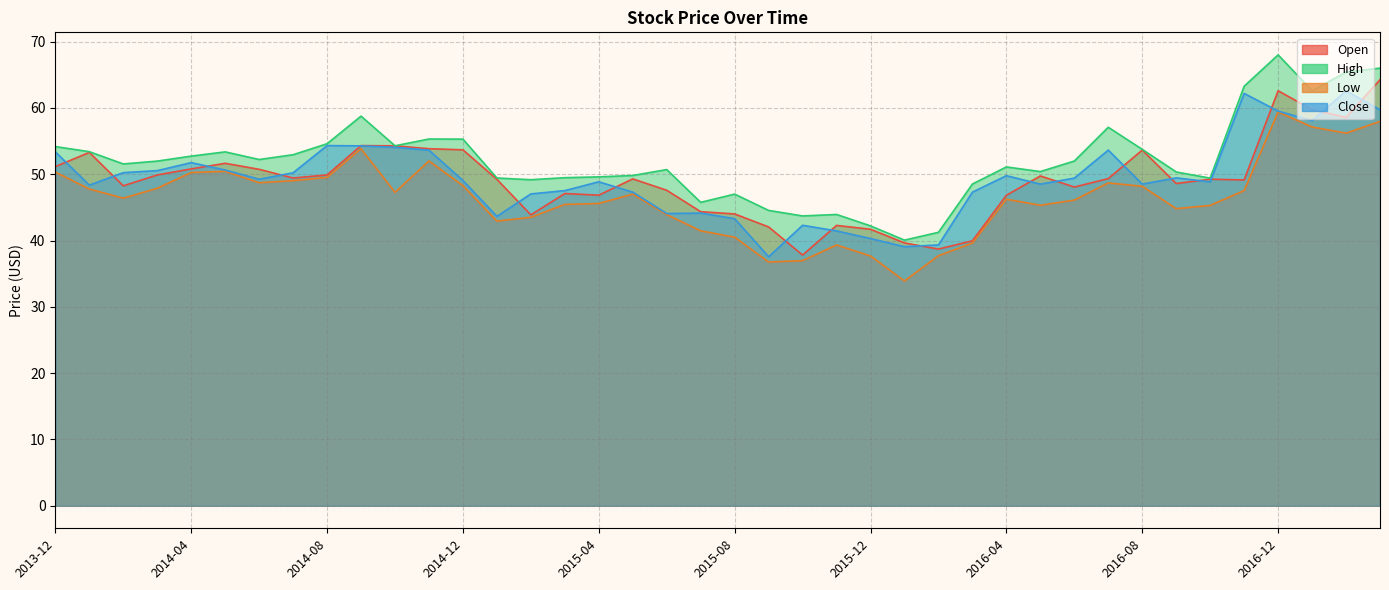

What is the difference between the Low values at 2014-06 and 2014-12?

0.5